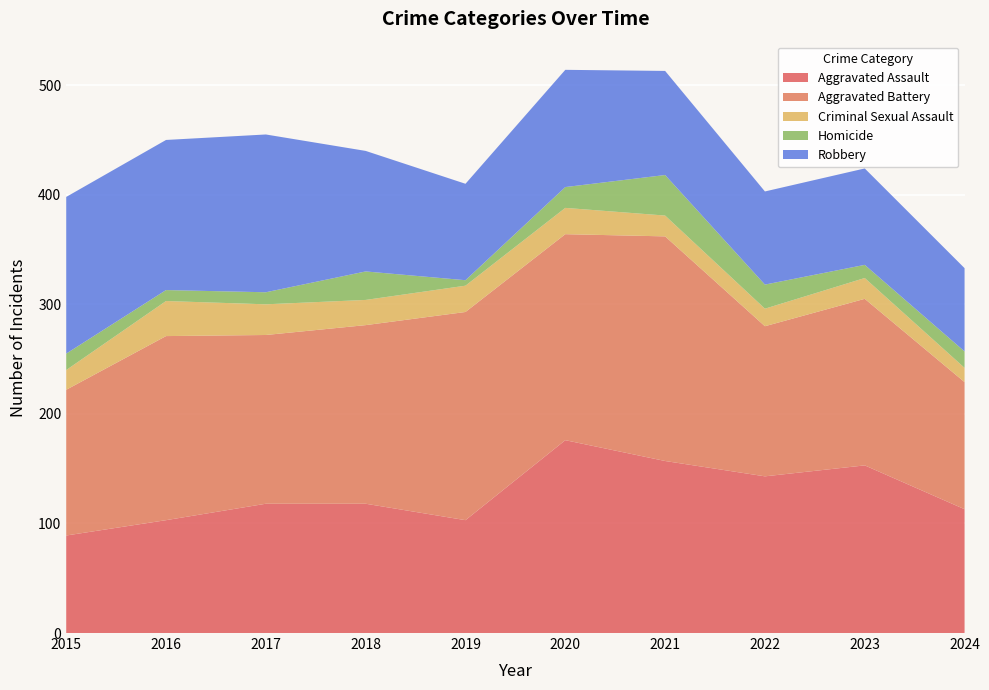

Reading left to right, list all the values displayed in this chart.

Aggravated Assault: 89	103	118	118	103	176	157	143	153	113
Aggravated Battery: 133	168	154	163	190	188	205	137	152	116
Criminal Sexual Assault: 18	32	28	23	24	24	19	16	19	13
Homicide: 15	10	11	26	5	19	37	22	12	15
Robbery: 143	137	144	110	88	107	95	85	88	76